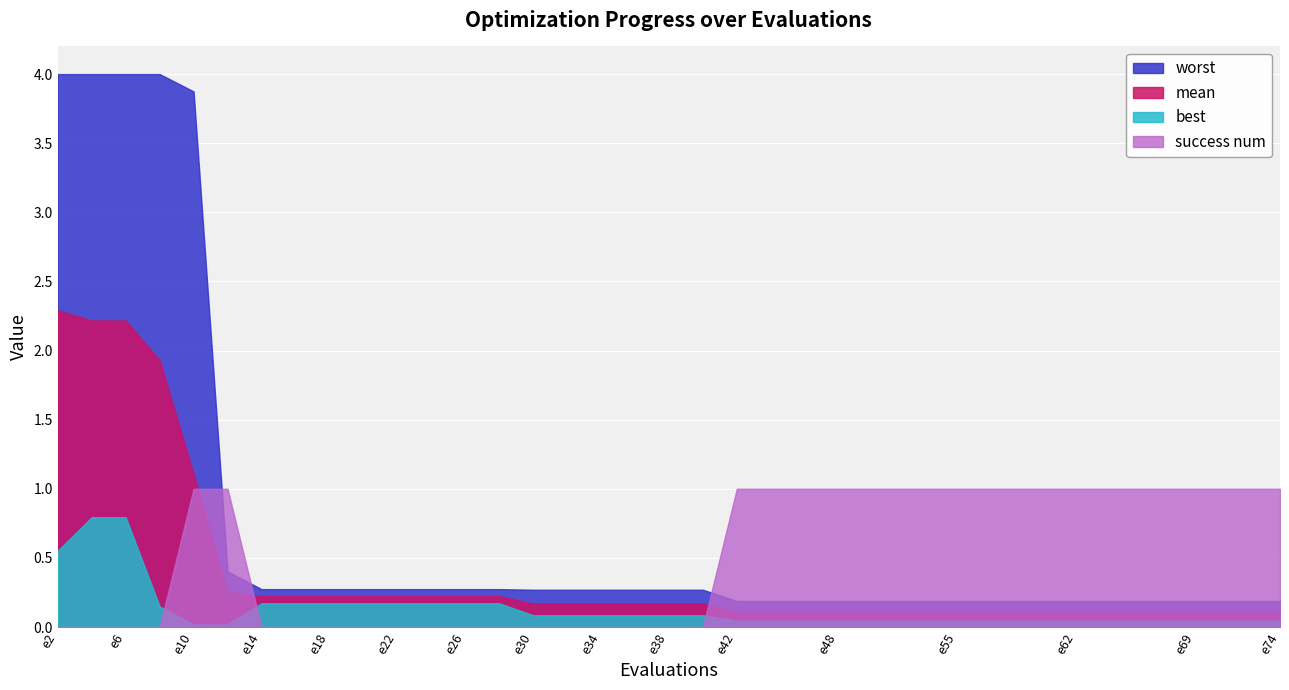

Does the chart display data point markers on the line(s)?

No